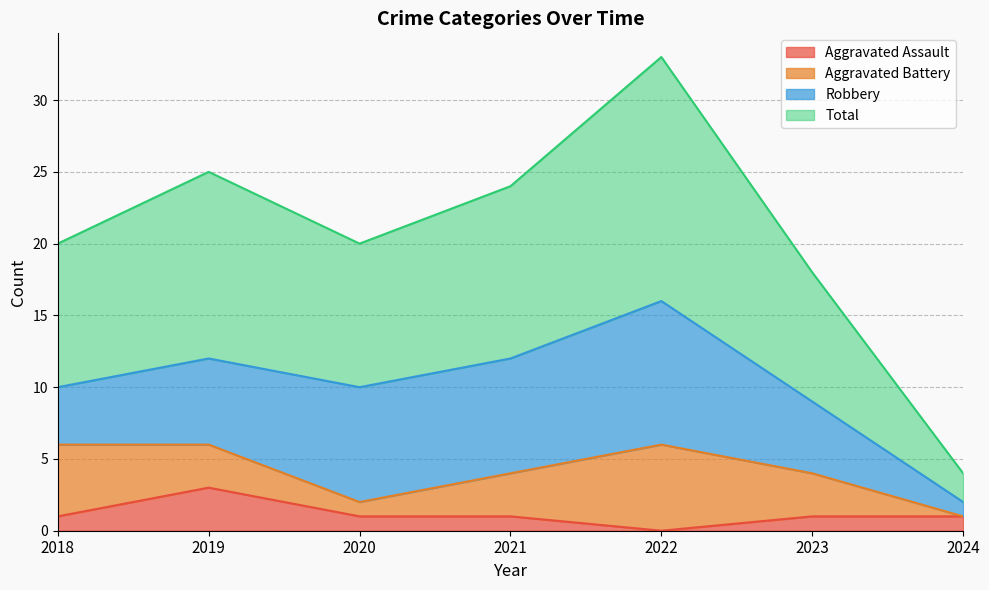

What is the maximum value for Total?

33